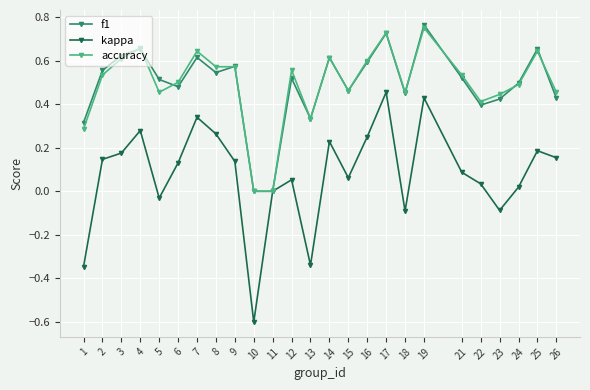

How many lines are shown in the chart?

3